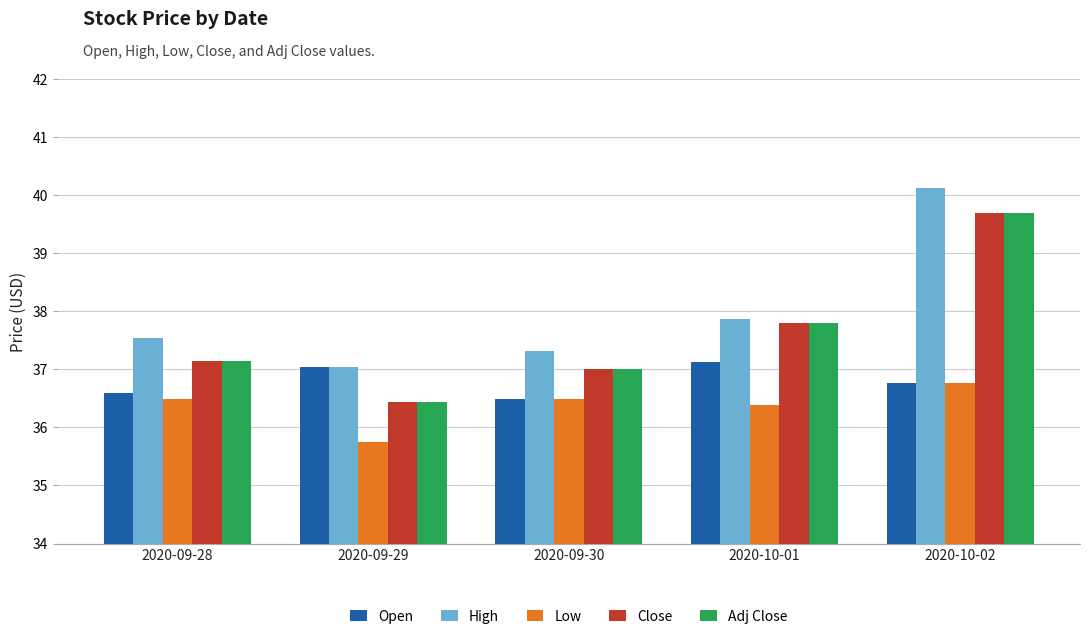

Where is High nearest to the value 38?

2020-10-01